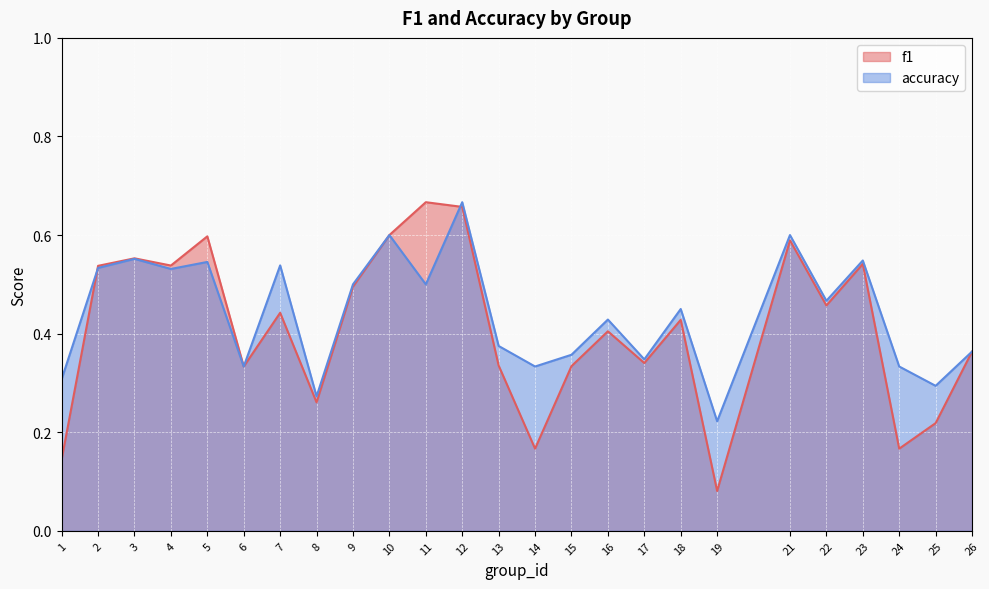

What is the smallest value displayed?

0.1